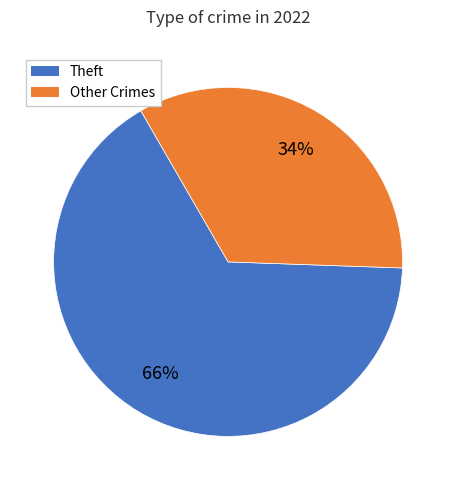

To the nearest percent, what is the difference between the largest and smallest slice percentages?

32%